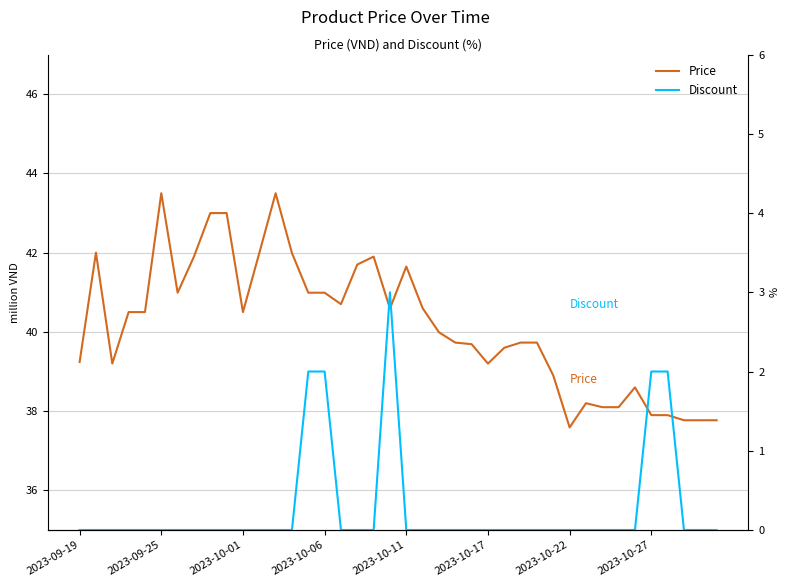

List the series in order of their peak value, highest first.

Price, Discount